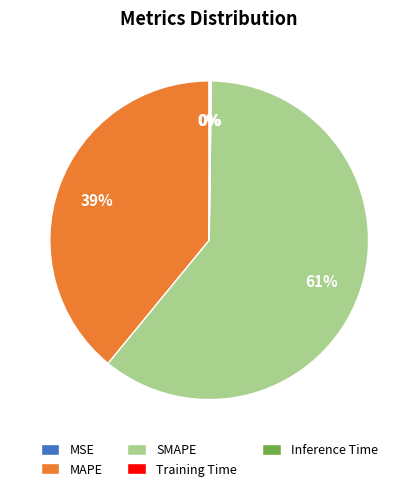

The MAPE slice represents 39% of the pie. True or false?

True